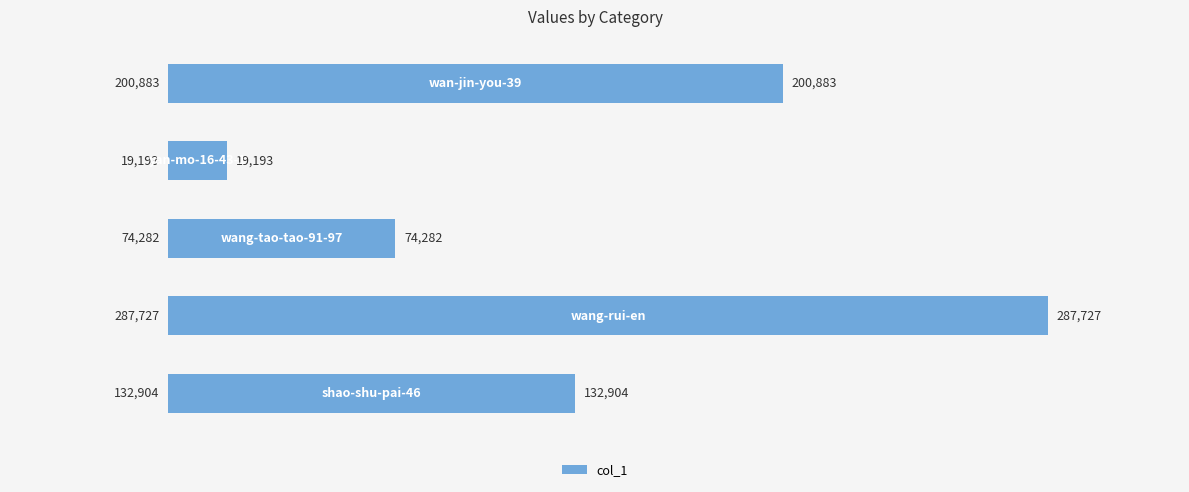

How many bars are there in total?

5